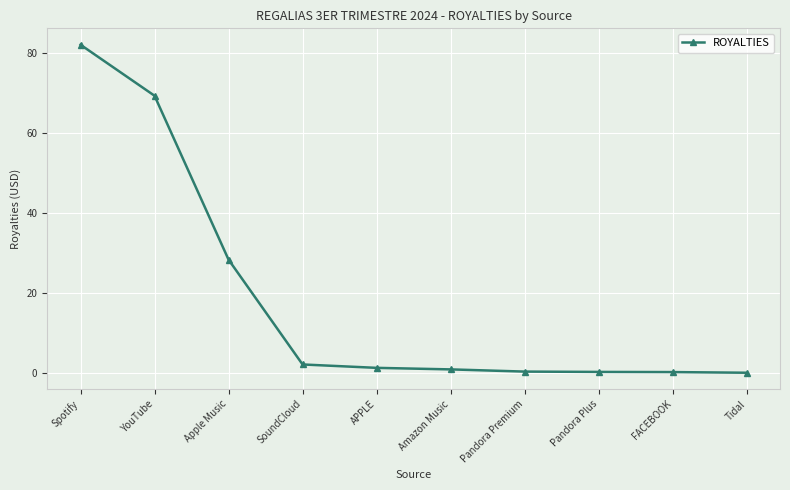

What is the value of the 10th point from the left?

0.1